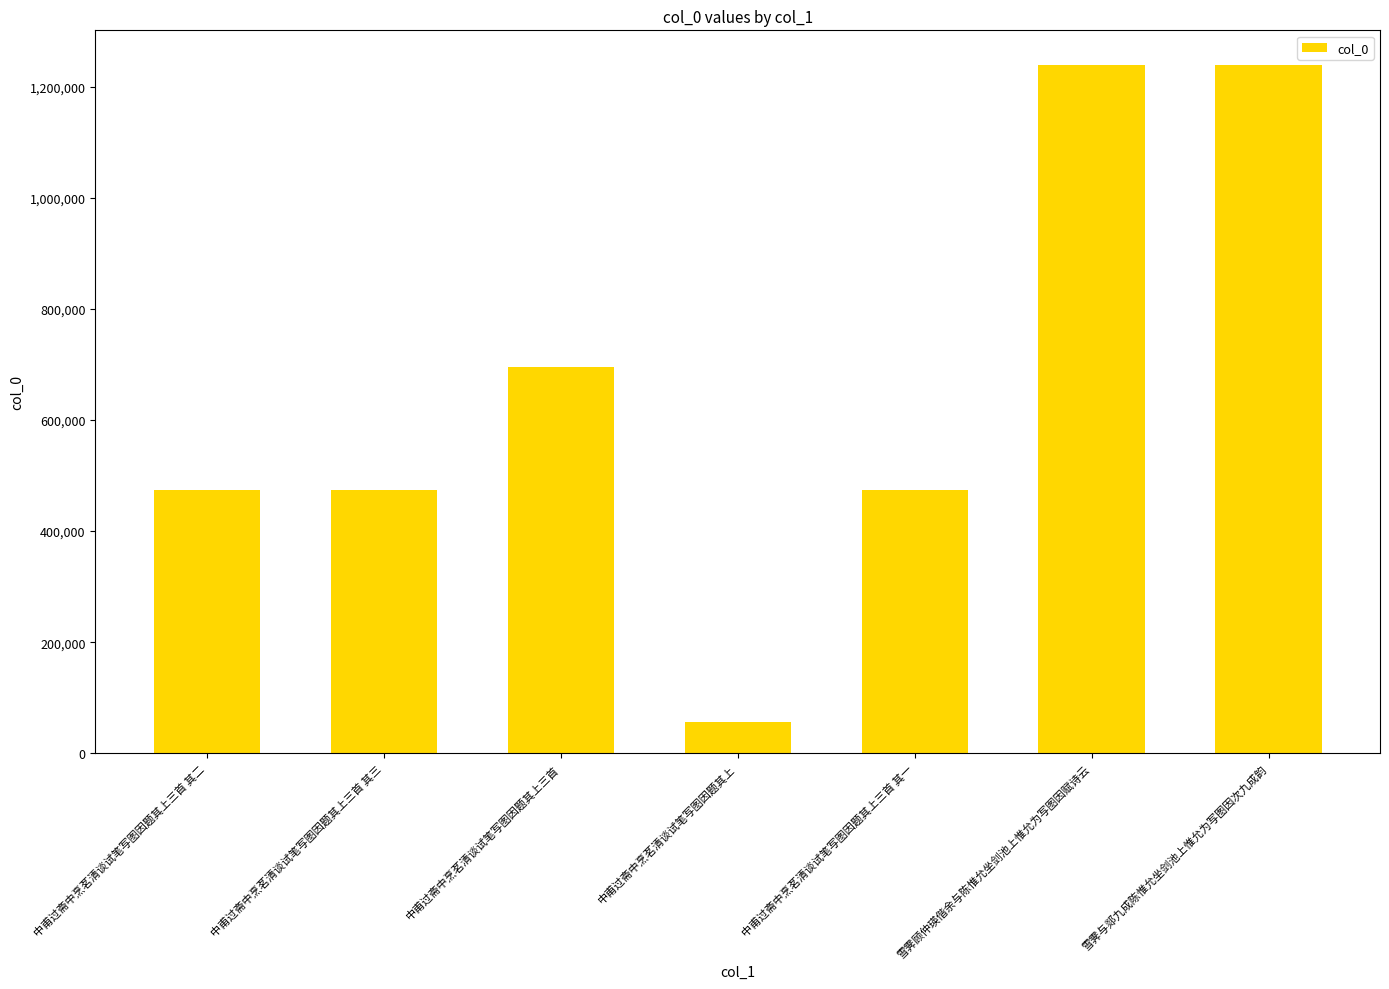

What is the label of the 3rd bar from the left?

中甫过斋中烹茗清谈试笔写图因题其上三首